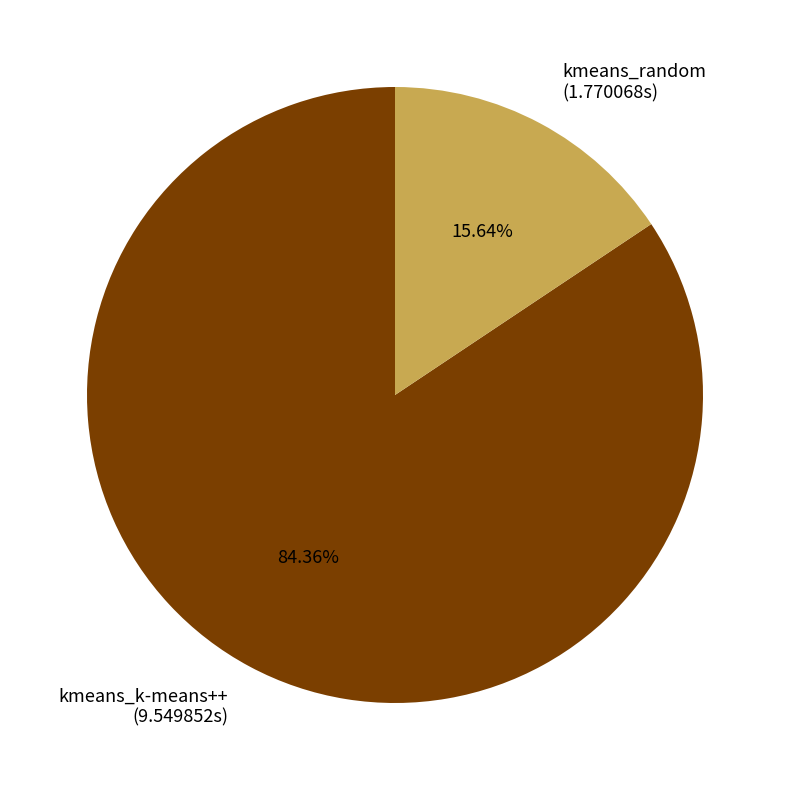

How many segments does this pie chart have?

2